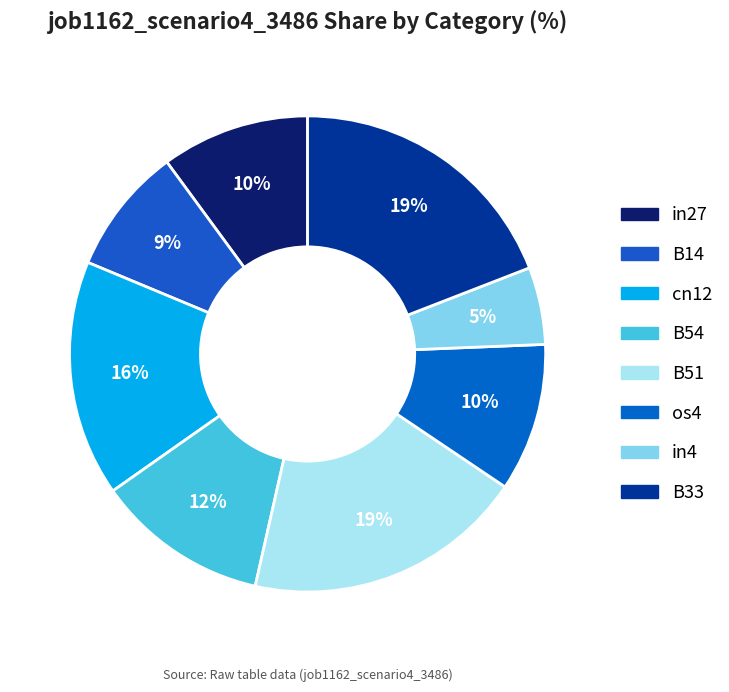

Is it true that in4 is 1% of the pie?

False